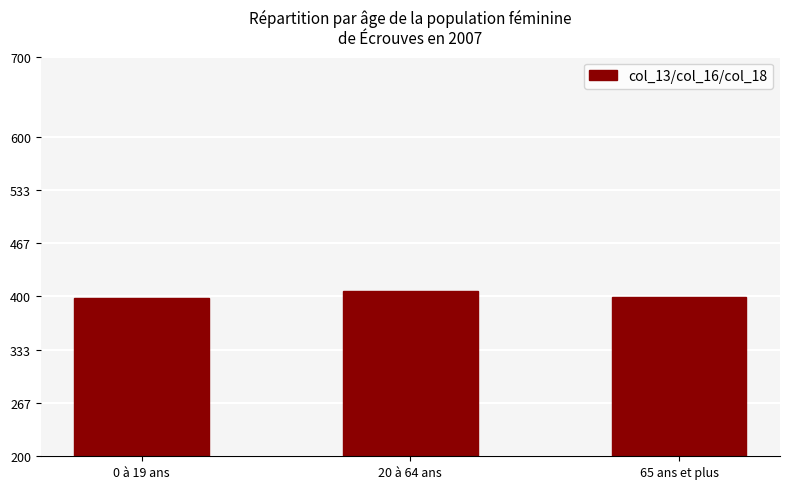

What is the difference between the second highest and minimum values?

0.5